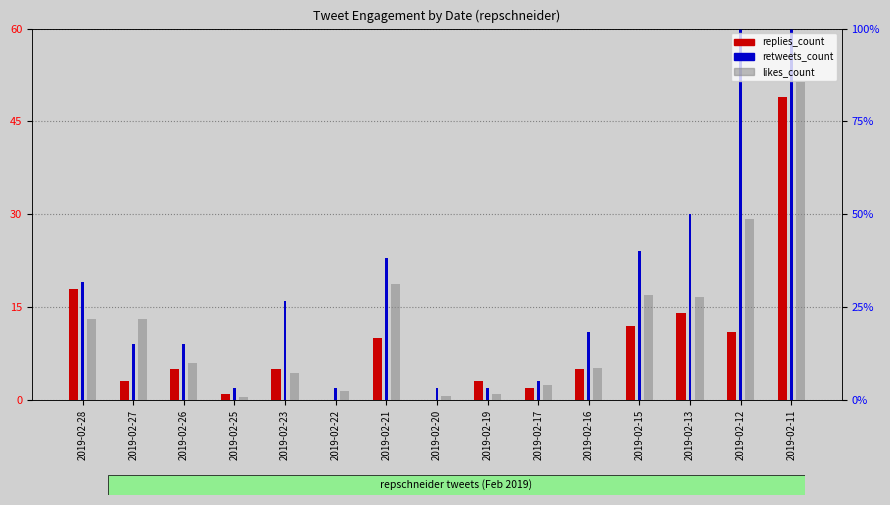

At which label does replies_count reach its peak?

2019-02-11